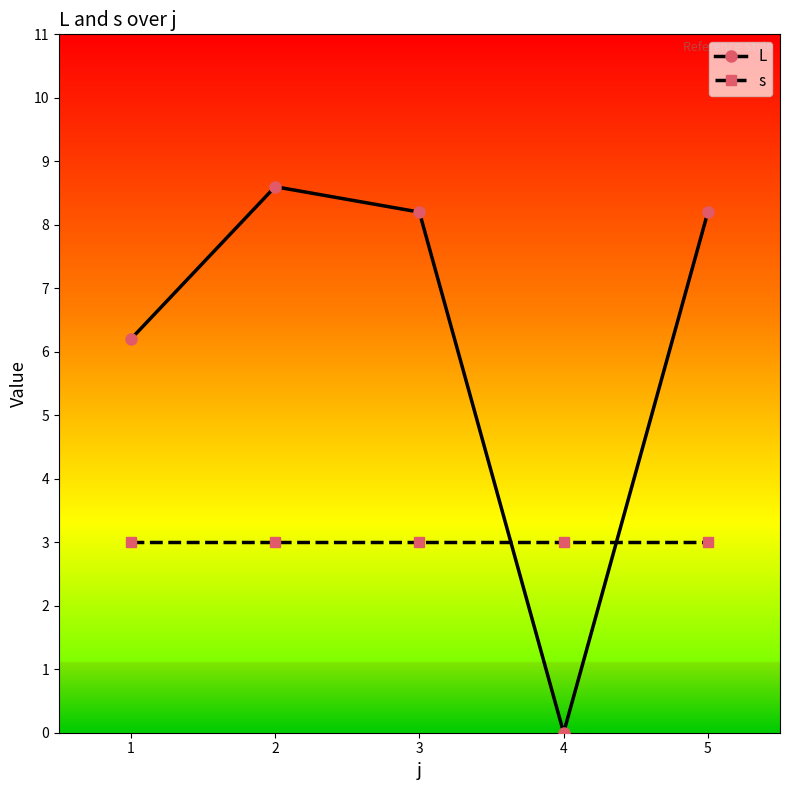

Rank the series by their maximum value, from highest to lowest.

L, s